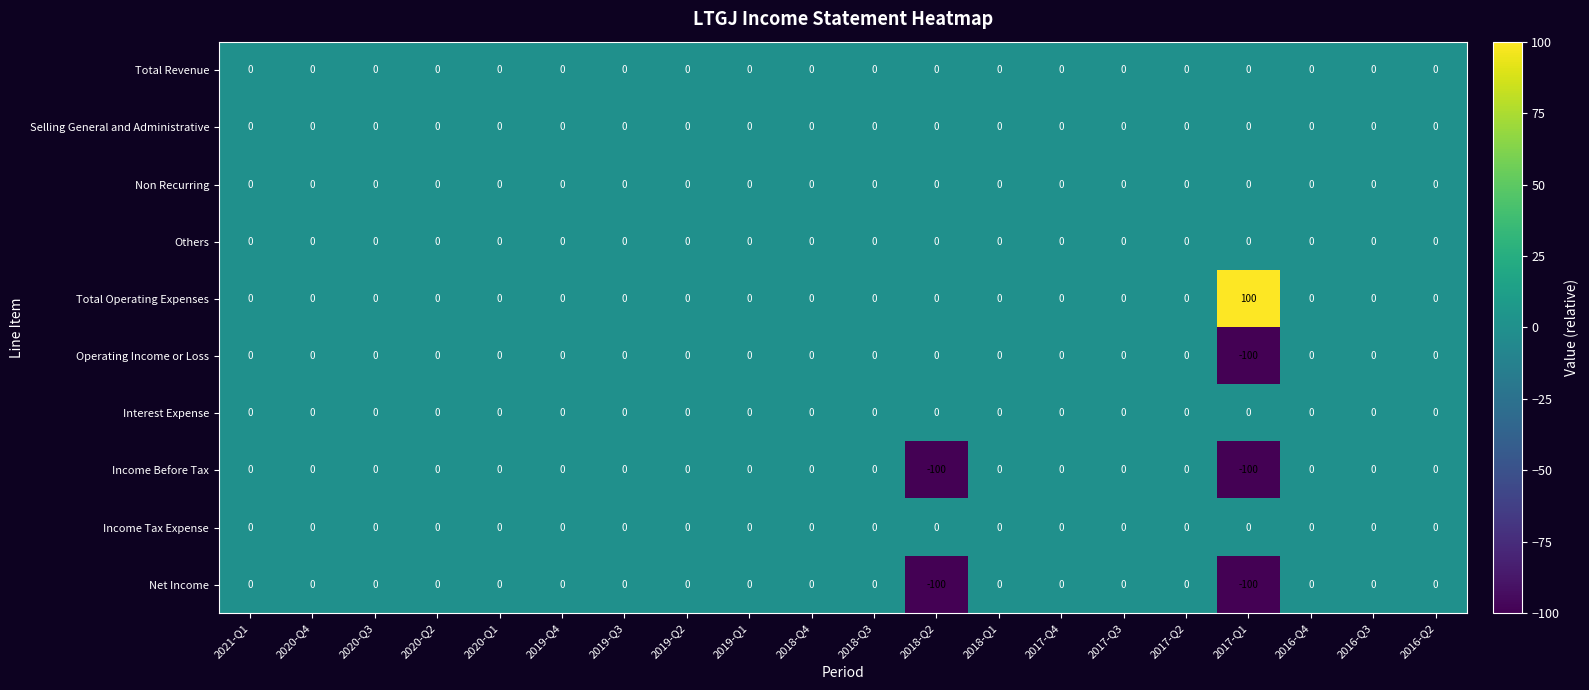

Is it true that Total Operating Expenses equals -46 at 2016-Q2?

False